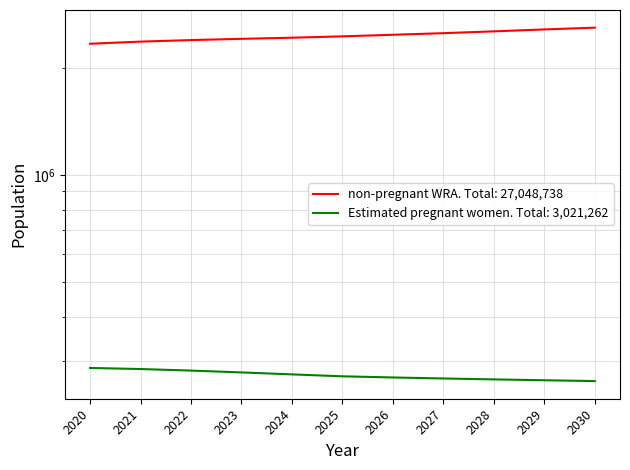

What is the approximate value of non-pregnant WRA at 2020?

2336276.9